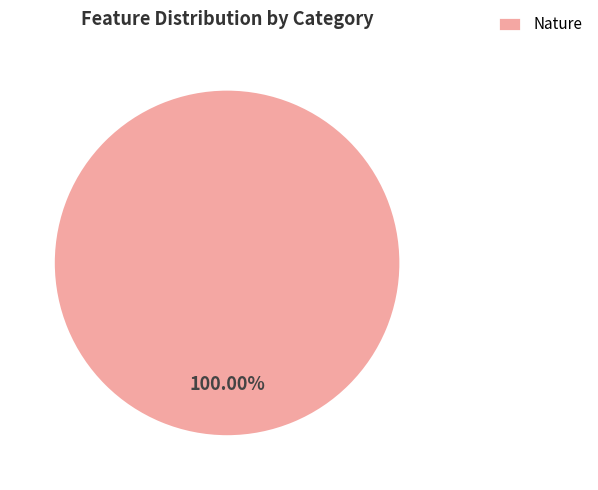

Rank the categories by value from highest to lowest.

Nature